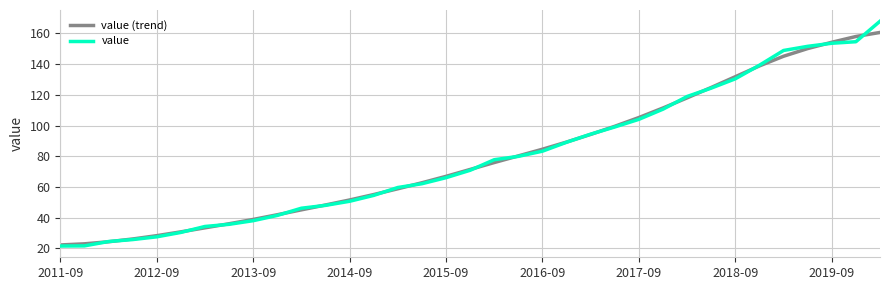

Which series has the widest spread of values?

value